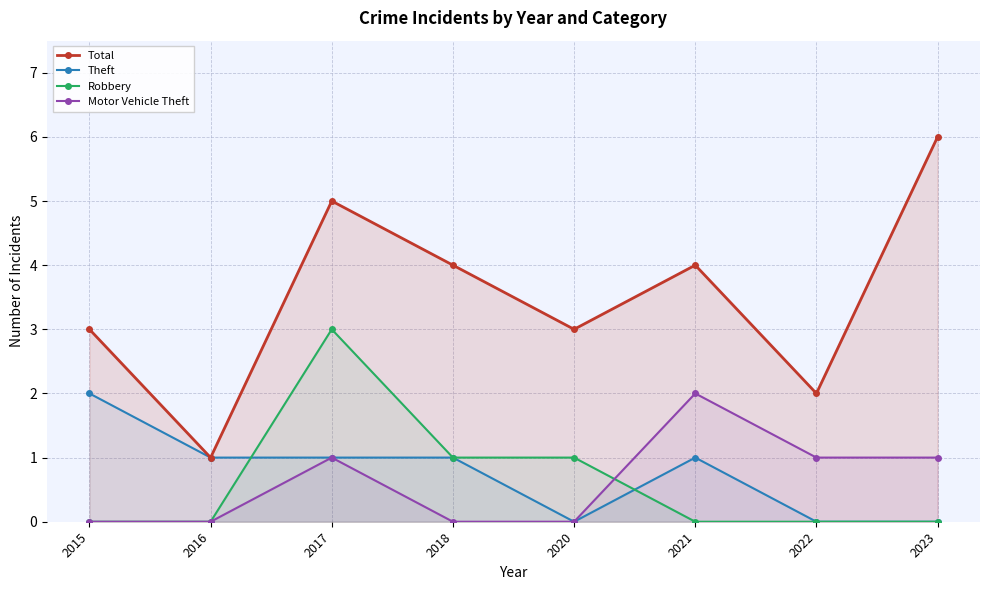

What is the sum of all Robbery values?

5